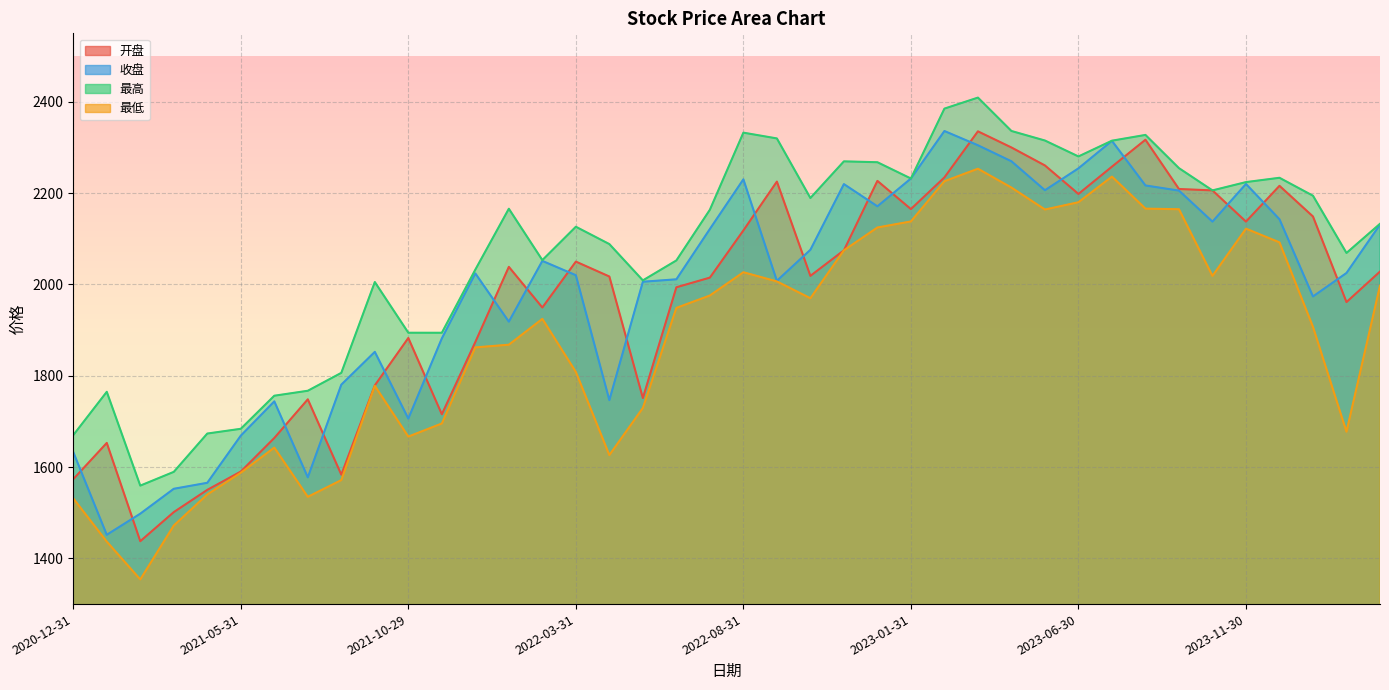

Which label corresponds to the smallest value in the chart?

2021-02-26